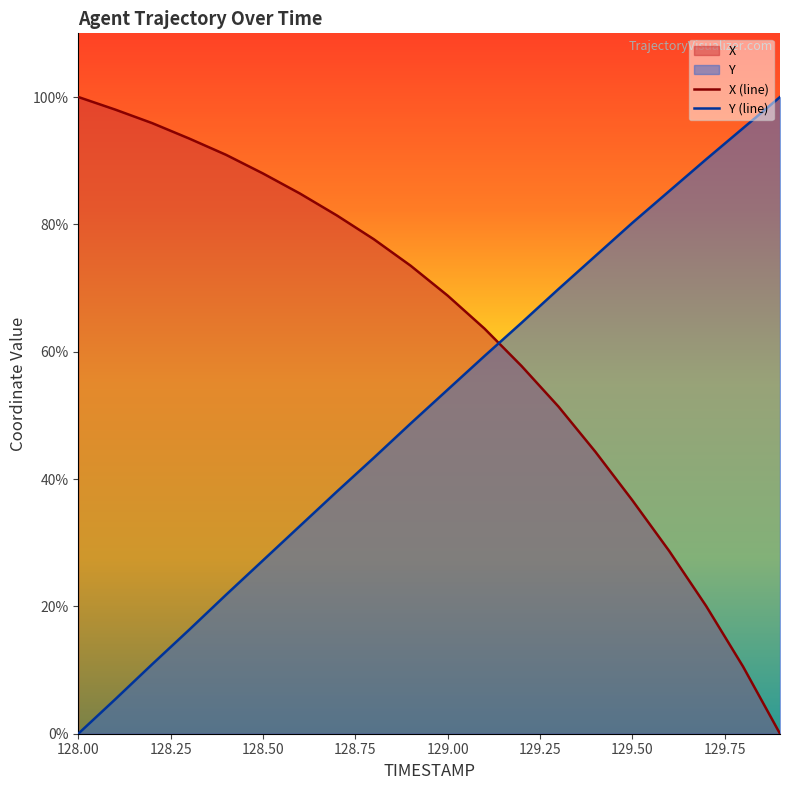

At 129.50, list the series in order from smallest to largest.

X (line), Y (line)